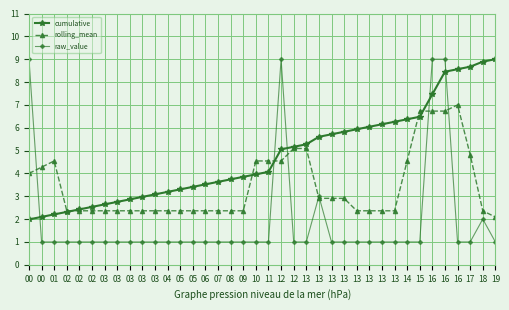

How many data points does each series have?

38